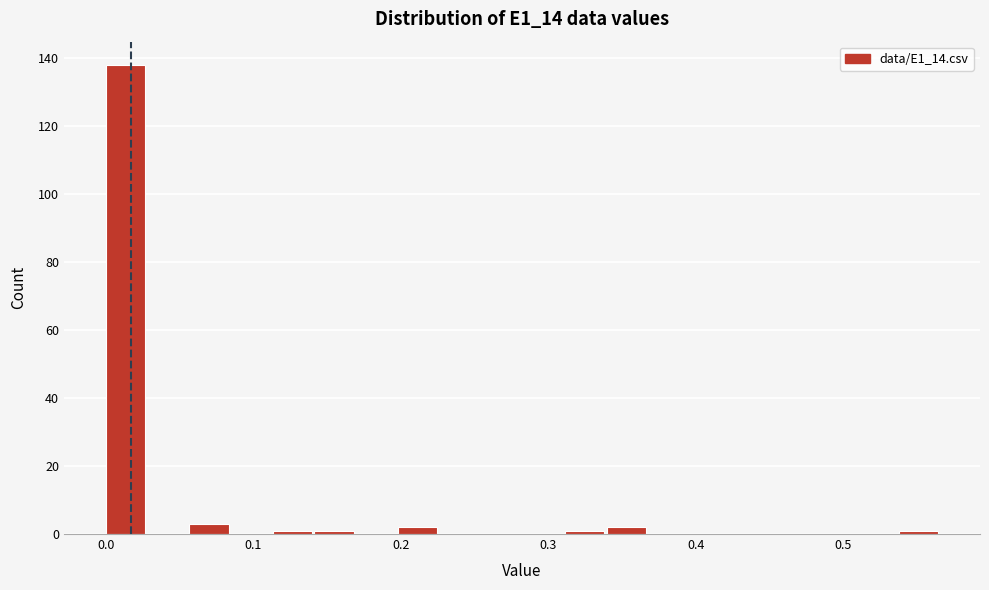

Around what value on the x-axis is the tallest bar? Give the approximate position of its centre, as read against the axis.

0.01